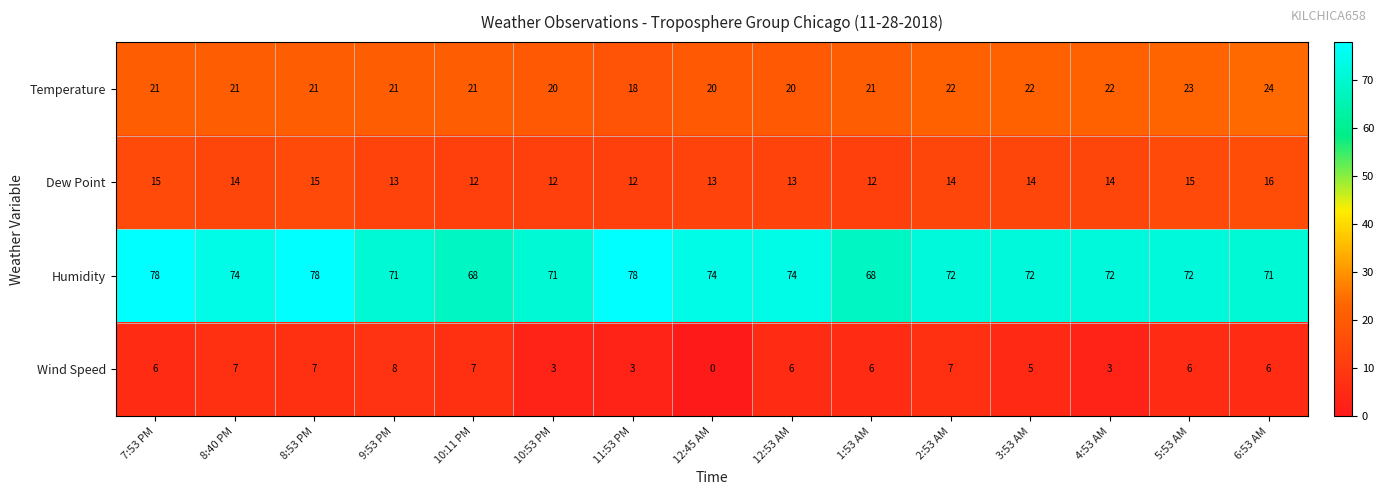

Read the Temperature value at 11:53 PM.

18